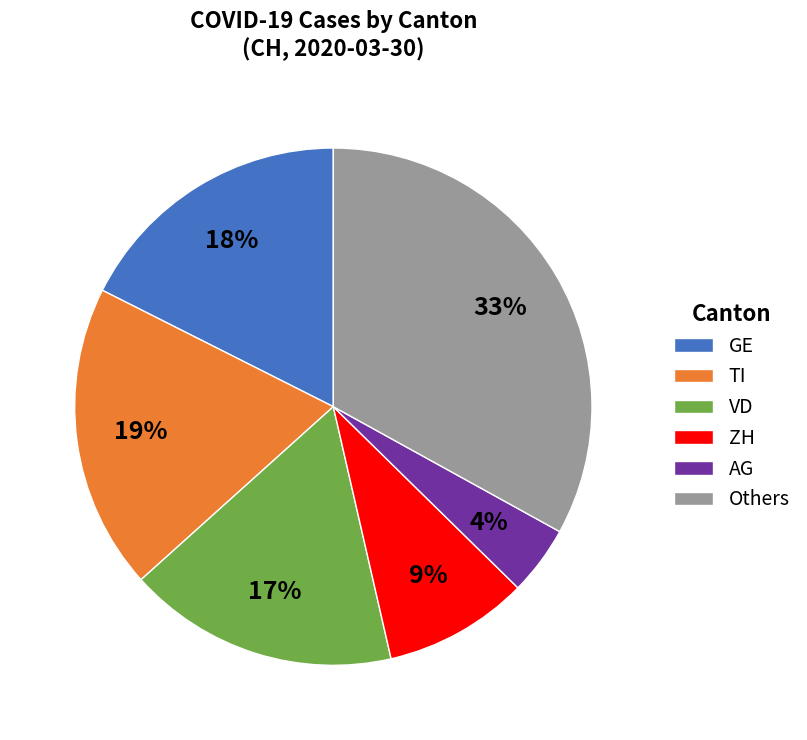

Is there a majority slice in this chart?

No